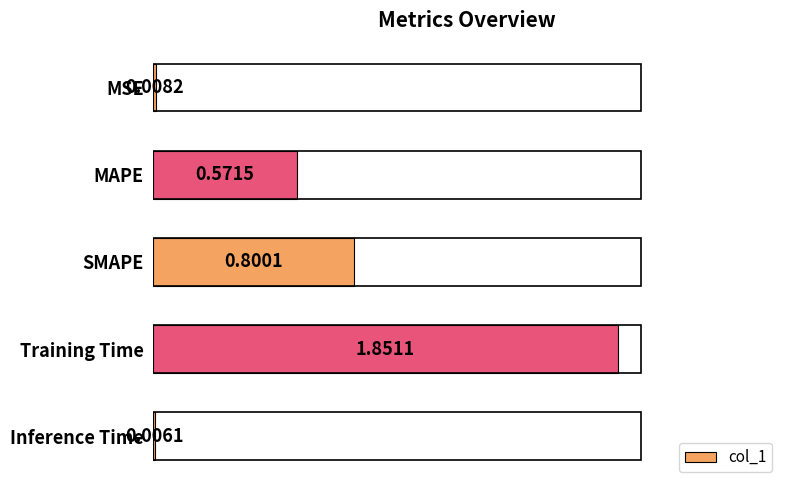

Where is the data nearest to the value 0?

Inference Time